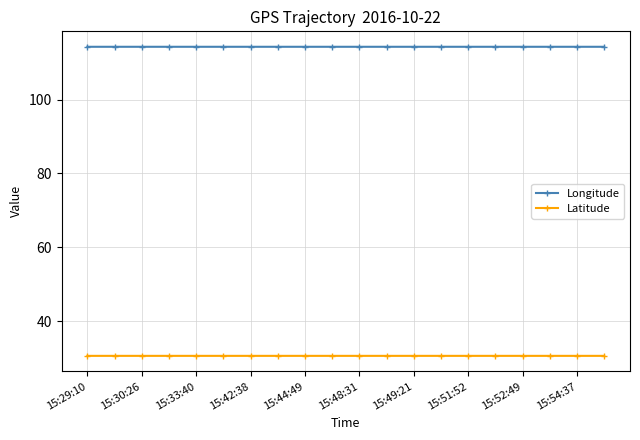

Rank the series by their average value, from lowest to highest.

Latitude, Longitude